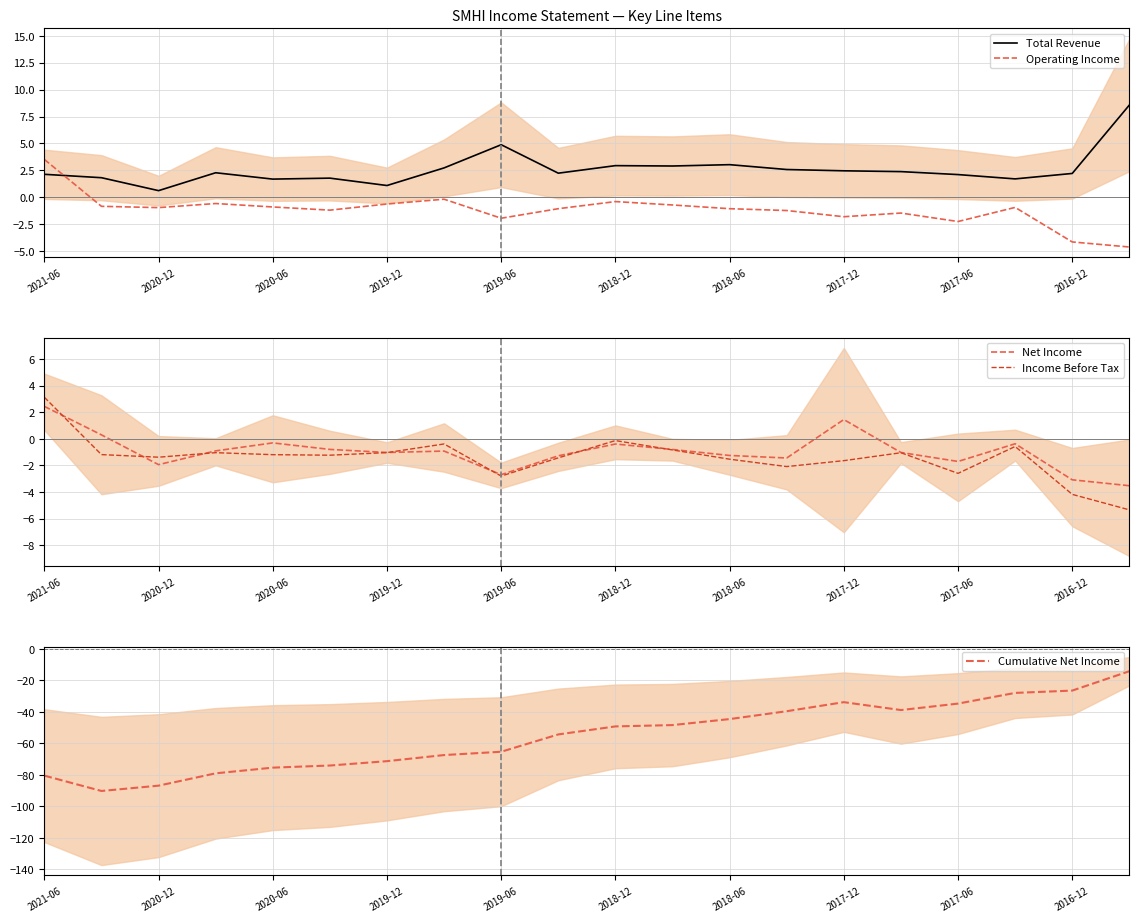

True or false: Operating Income and Total Revenue intersect in this chart.

True